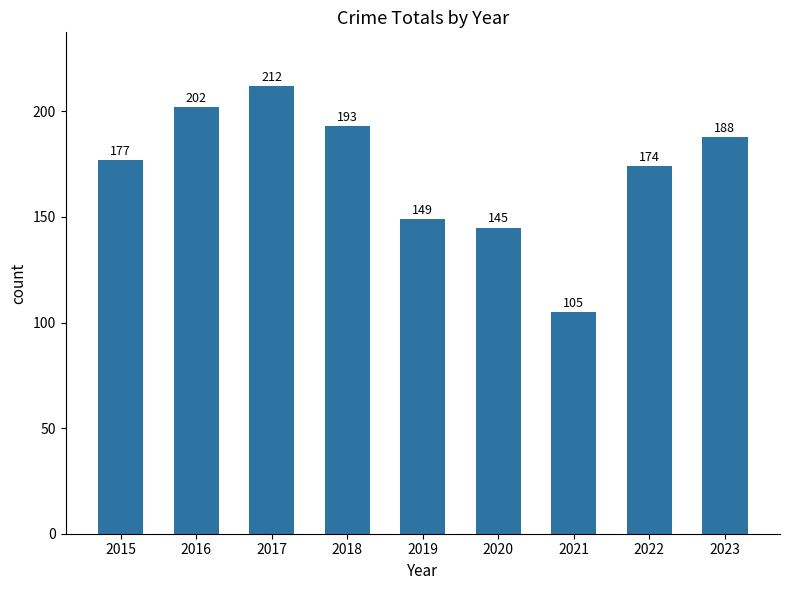

Which label corresponds to the largest value in the chart?

2017